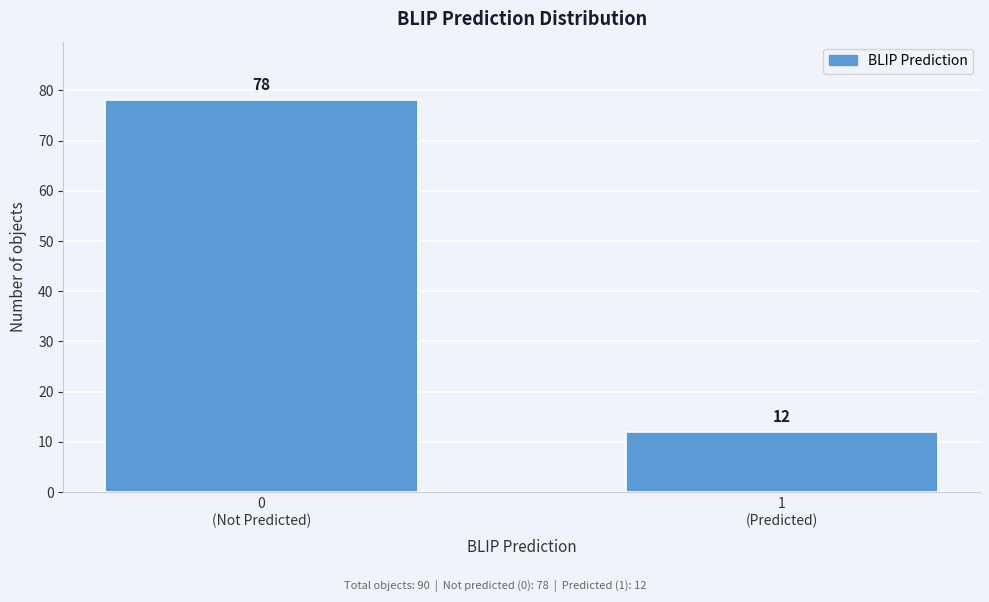

Reading left to right, extract all data points from this chart.

78	12